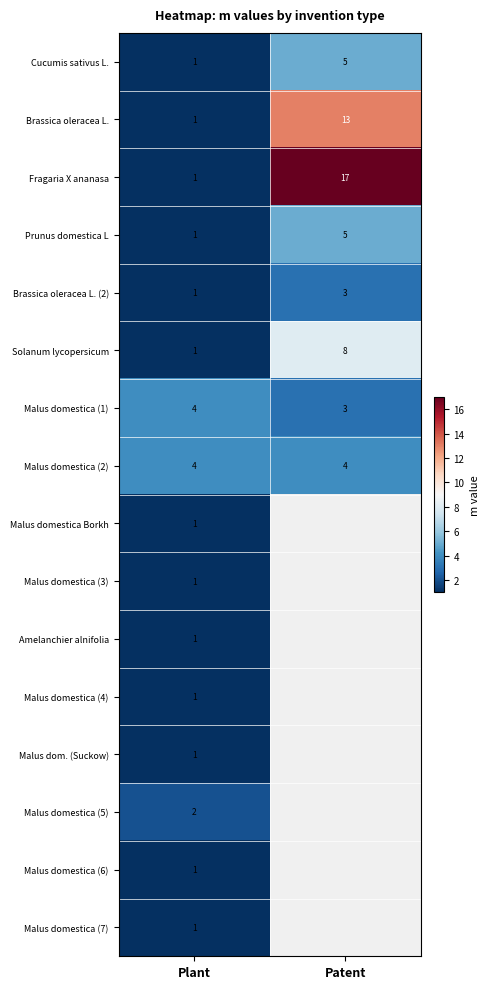

True or false: Prunus domestica L has a value of 1 at Patent.

False